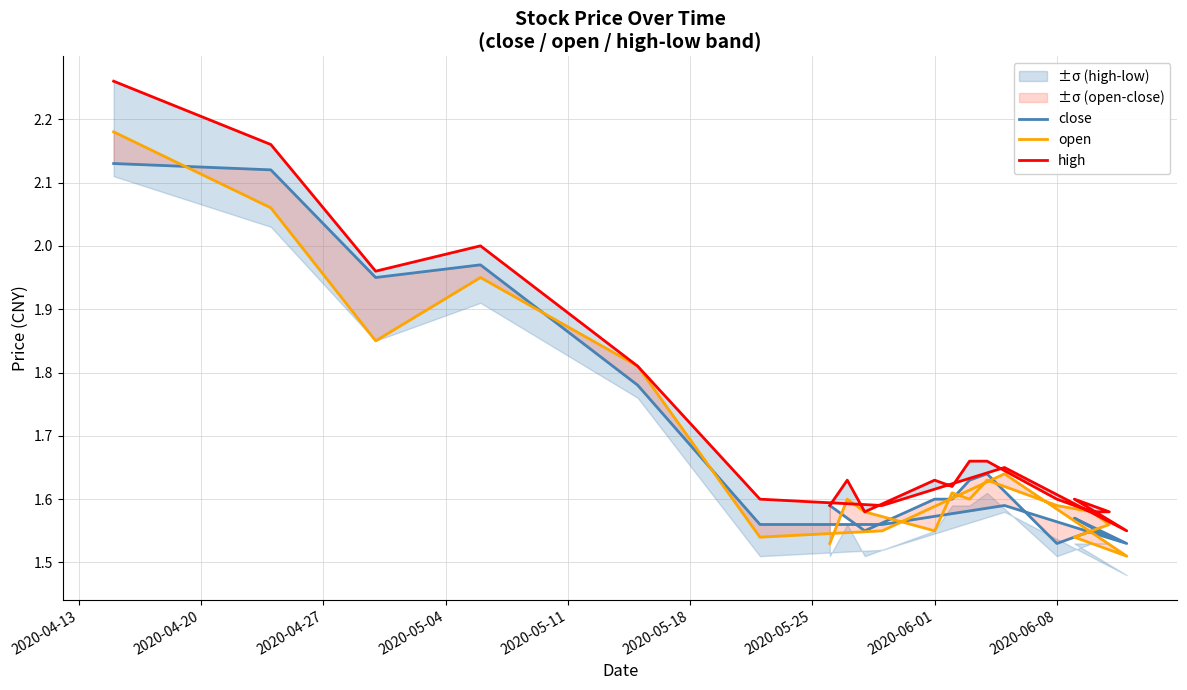

Does the chart display data point markers on the line(s)?

No